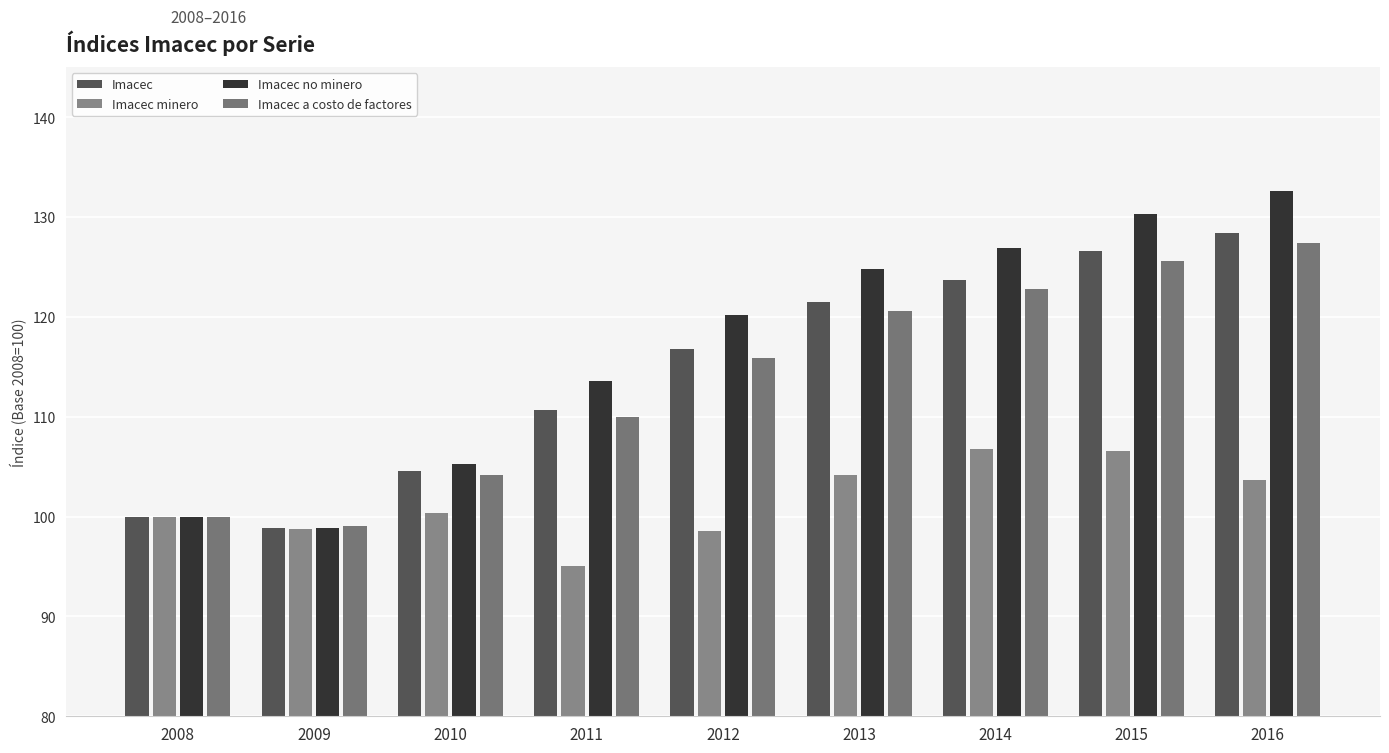

Rank the categories by Imacec a costo de factores value from lowest to highest.

2009, 2008, 2010, 2011, 2012, 2013, 2014, 2015, 2016